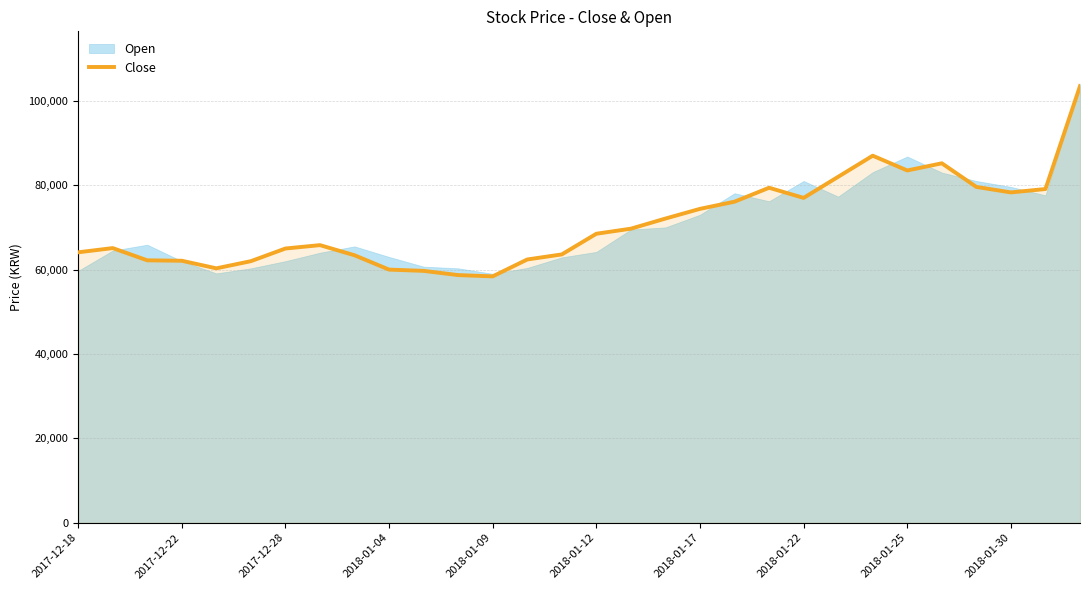

What is the highest value of the Close series?

103500